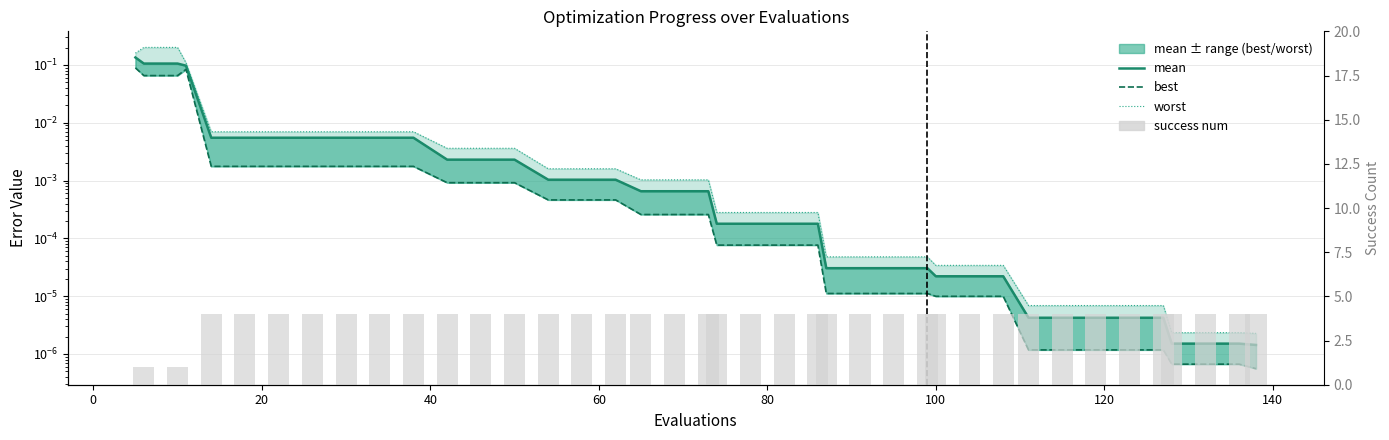

Reading right to left, what are all the values shown in this chart?

mean: 0.0	0.0	0.0	0.0	0.0	0.0	0.0	0.0	0.0	0.0	0.0	0.0	0.0	0.0	0.0	0.0	0.0	0.0	0.0	0.0	0.0	0.0	0.0	0.0	0.0	0.0	0.0	0.0	0.0	0.0	0.0	0.0	0.0	0.0	0.0	0.0	0.1	0.1	0.1	0.1
best: 0.0	0.0	0.0	0.0	0.0	0.0	0.0	0.0	0.0	0.0	0.0	0.0	0.0	0.0	0.0	0.0	0.0	0.0	0.0	0.0	0.0	0.0	0.0	0.0	0.0	0.0	0.0	0.0	0.0	0.0	0.0	0.0	0.0	0.0	0.0	0.0	0.1	0.1	0.1	0.1
worst: 0.0	0.0	0.0	0.0	0.0	0.0	0.0	0.0	0.0	0.0	0.0	0.0	0.0	0.0	0.0	0.0	0.0	0.0	0.0	0.0	0.0	0.0	0.0	0.0	0.0	0.0	0.0	0.0	0.0	0.0	0.0	0.0	0.0	0.0	0.0	0.0	0.1	0.2	0.2	0.2
success num: 4.0	4.0	4.0	4.0	4.0	4.0	4.0	4.0	4.0	4.0	4.0	4.0	4.0	4.0	4.0	4.0	4.0	4.0	4.0	4.0	4.0	4.0	4.0	4.0	4.0	4.0	4.0	4.0	4.0	4.0	4.0	4.0	4.0	4.0	4.0	4.0	0.0	1.0	1.0	0.0